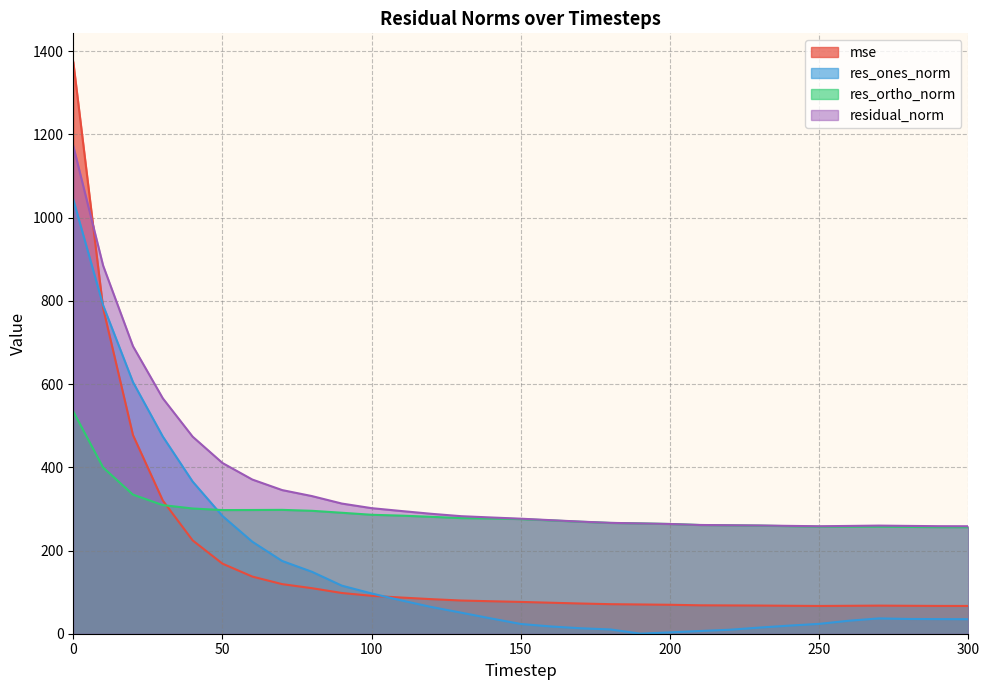

How many distinct data groups are displayed?

4